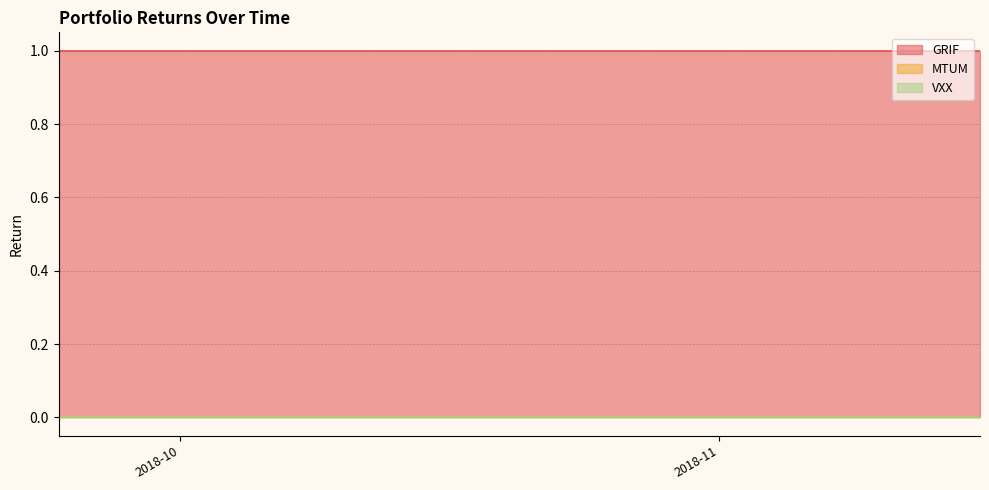

List the series in order of their peak value, lowest first.

MTUM, VXX, GRIF